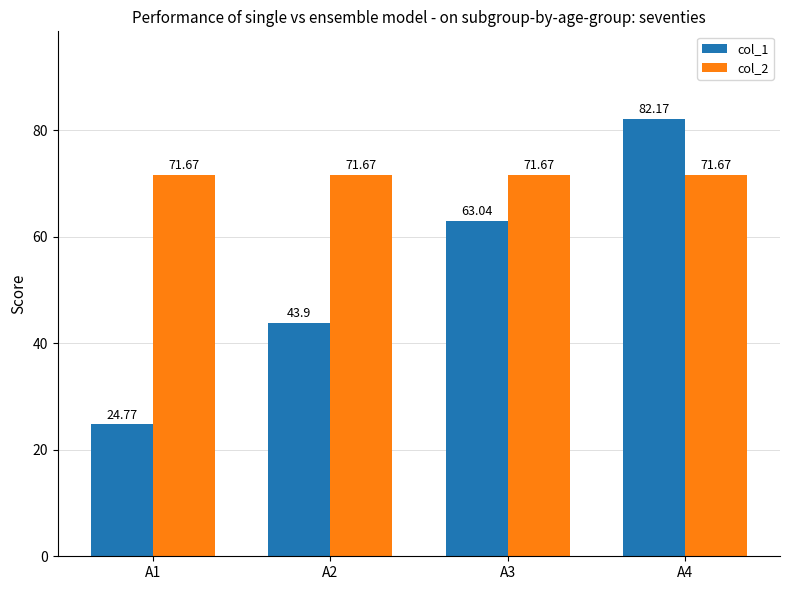

List the series in order of their peak value, lowest first.

col_2, col_1